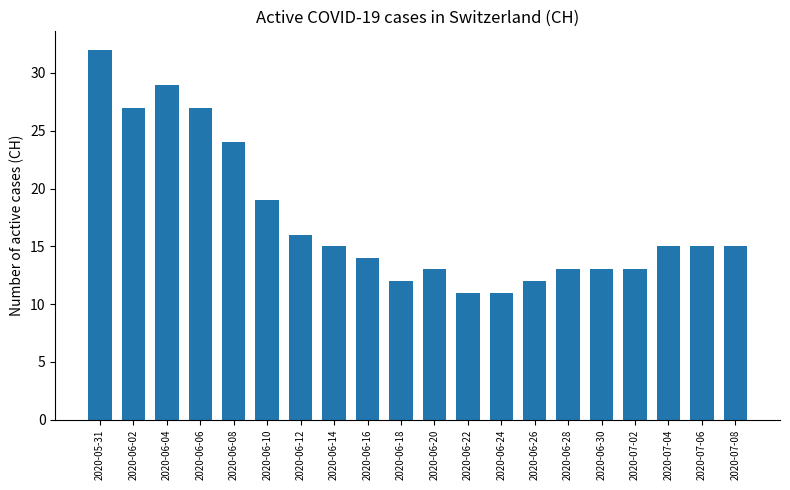

Reading left to right, list all the values displayed in this chart.

32	27	29	27	24	19	16	15	14	12	13	11	11	12	13	13	13	15	15	15